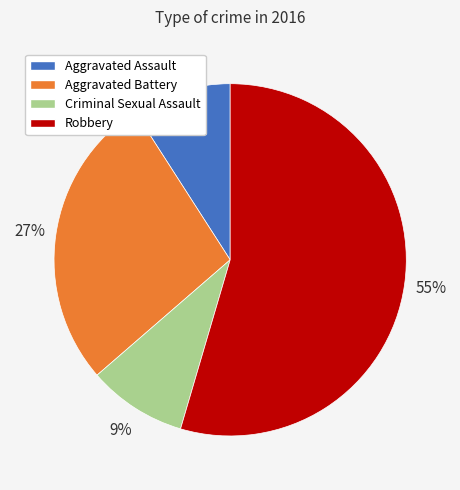

To the nearest percent, what portion does Robbery represent?

55%